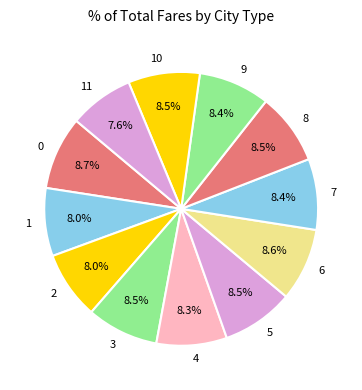

To the nearest percent, what is the difference between the largest and smallest slice percentages?

1%